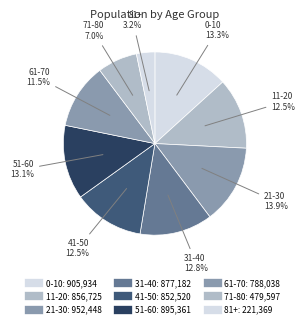

Count the number of slices in the pie.

9